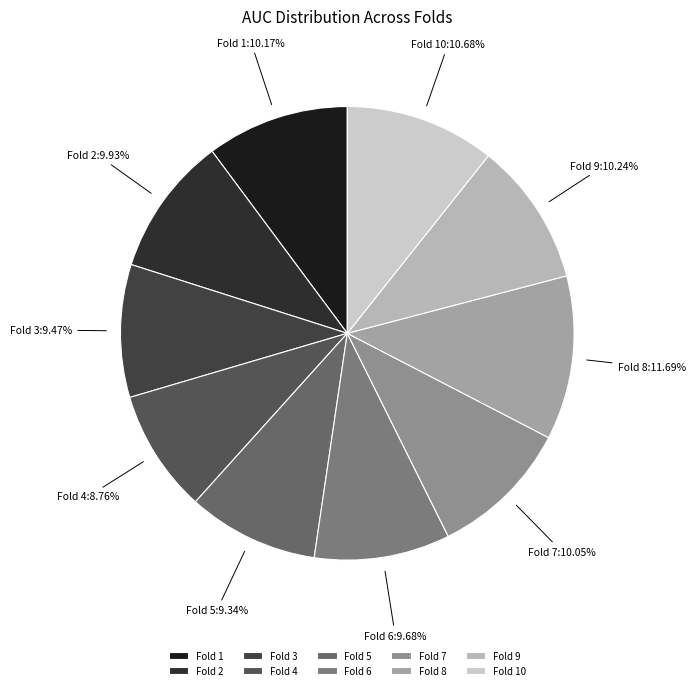

To the nearest percent, what is the average slice percentage?

10%